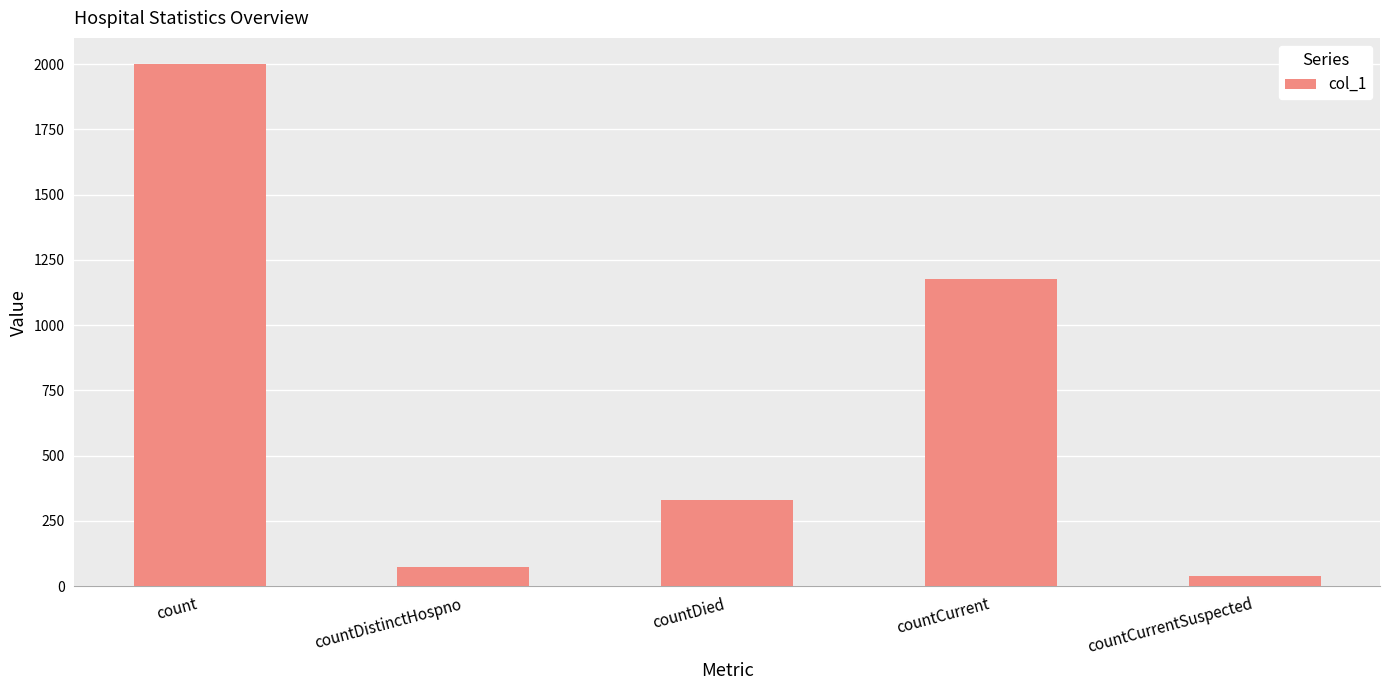

What is the greatest value displayed?

2000